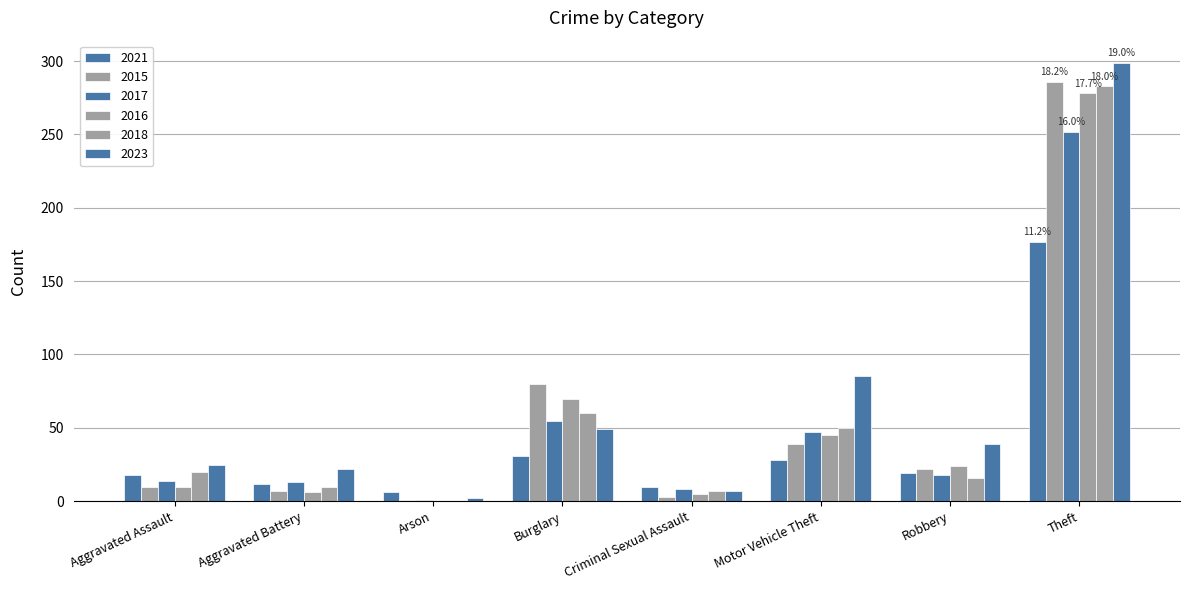

List the series in order of their peak value, lowest first.

2021, 2017, 2016, 2018, 2015, 2023